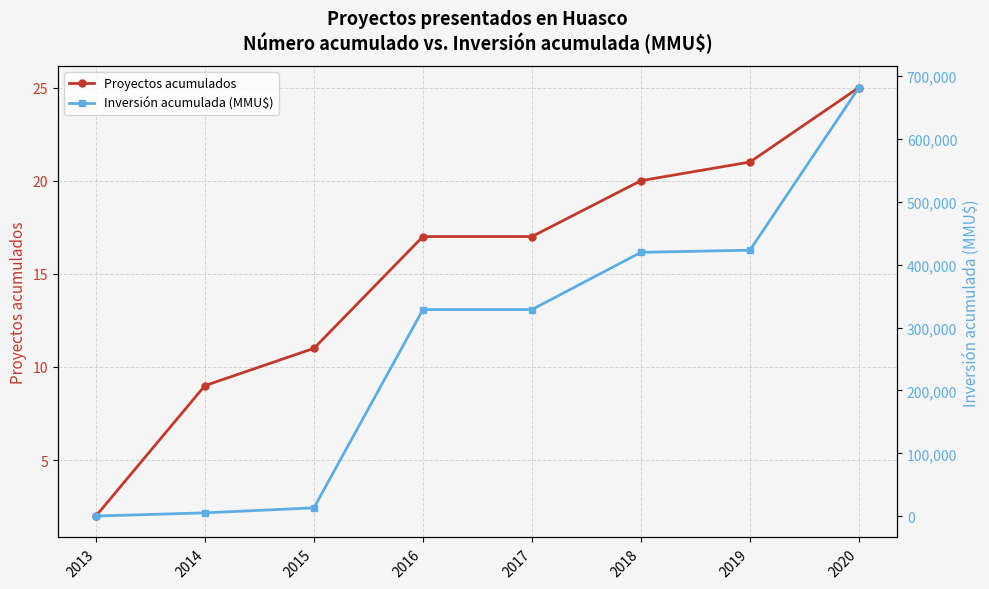

The value of Inversión acumulada (MMU$) at 2017 is 164538. True or false?

False